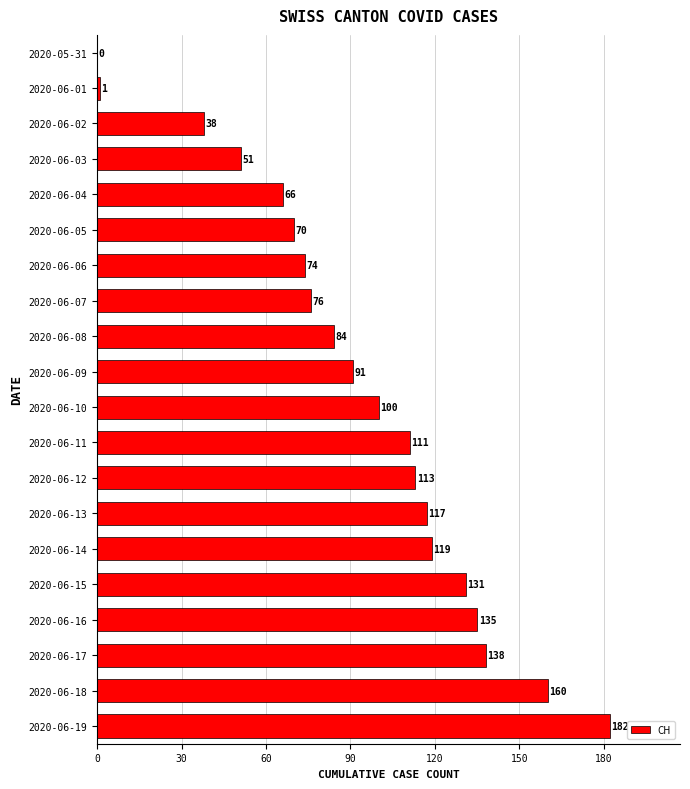

What is the change in value from 2020-06-14 to 2020-06-16?

+16